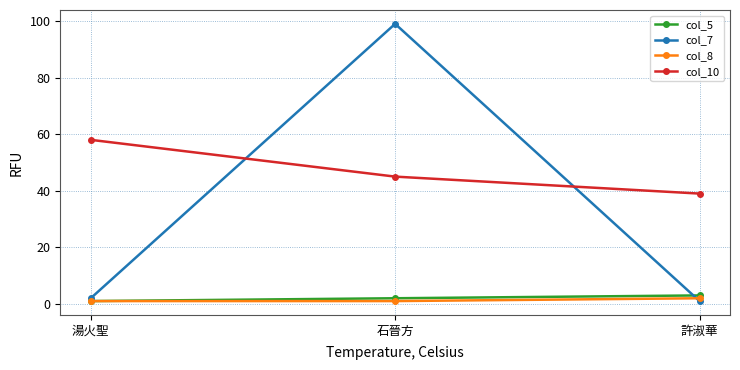

What is the maximum value shown in the chart?

99